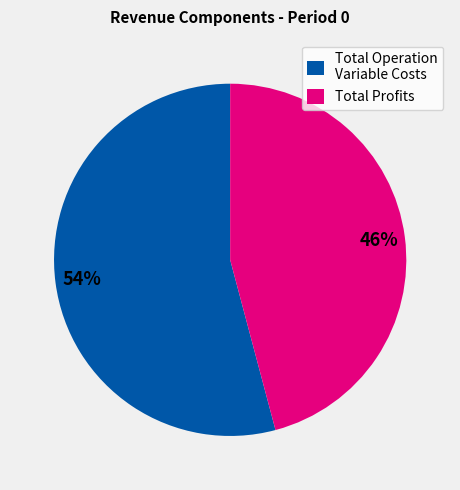

Which category has the biggest portion of the pie?

Total Operation Variable Costs